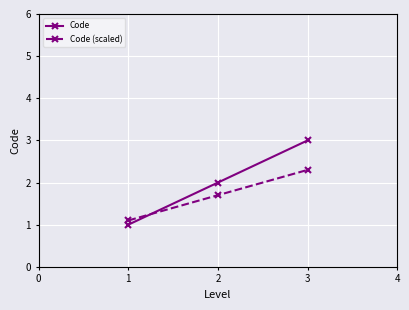

Where is Code (scaled) nearest to the value 1?

1